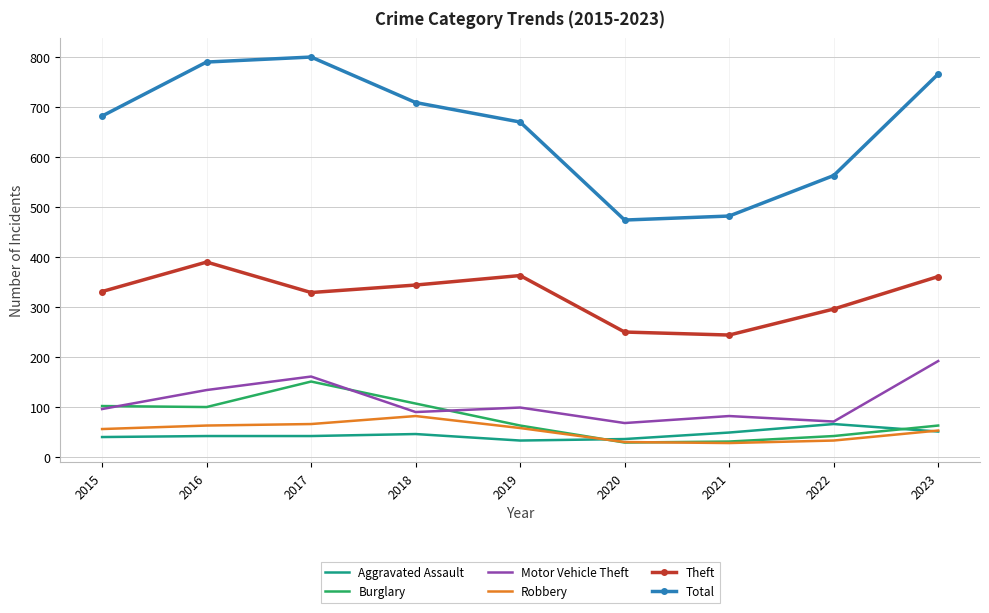

What is the lowest value of the Theft series?

244